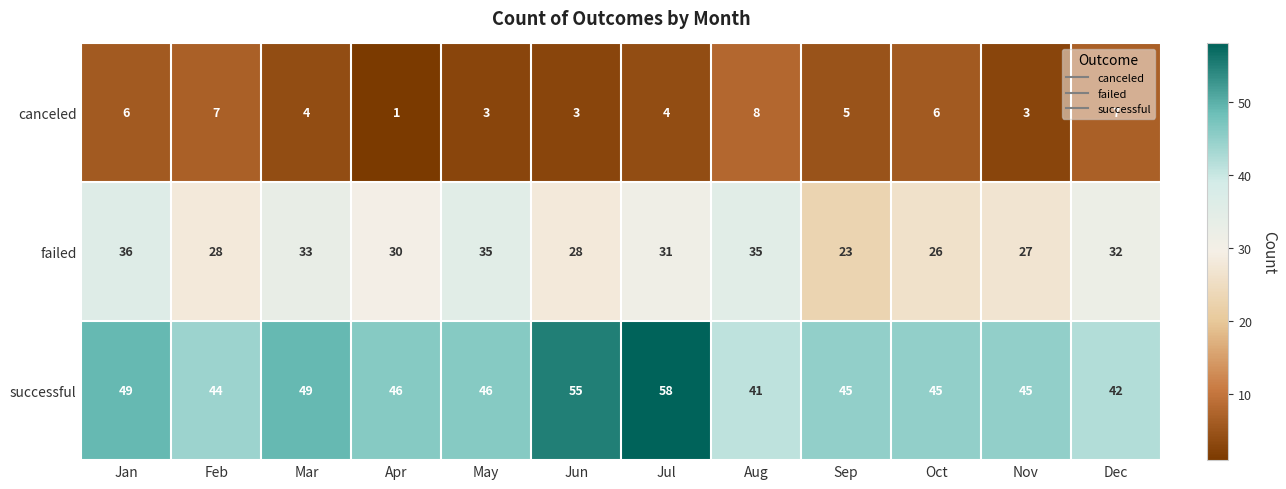

Where does the canceled series first go above 5?

Jan